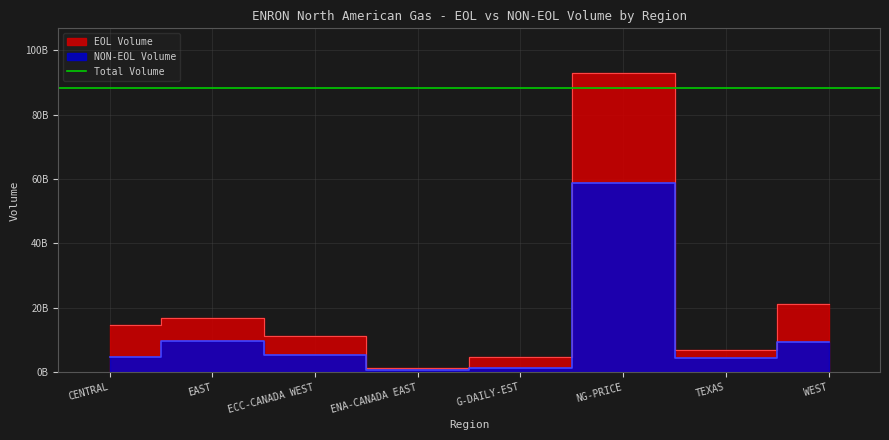

At which category does the chart reach its minimum across all series?

ENA-CANADA EAST